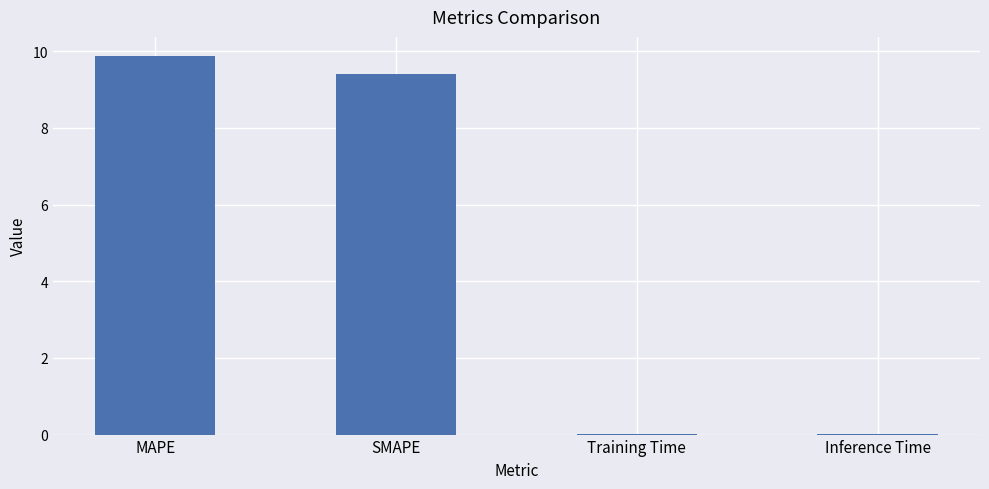

What is the sum of all values?

19.3